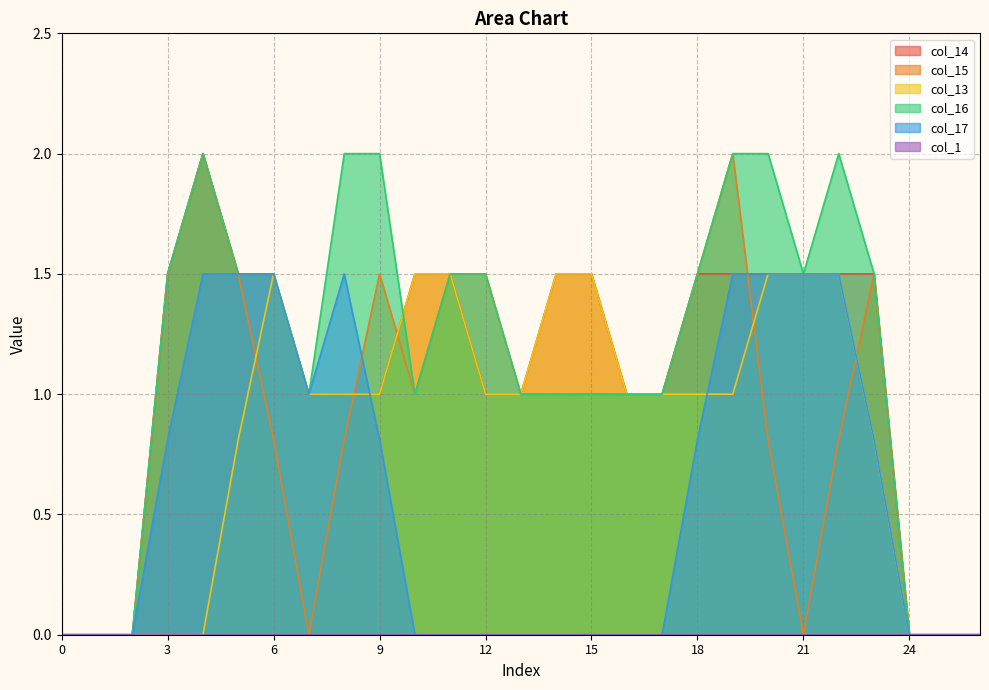

At which category is the sum across all series the highest?

19